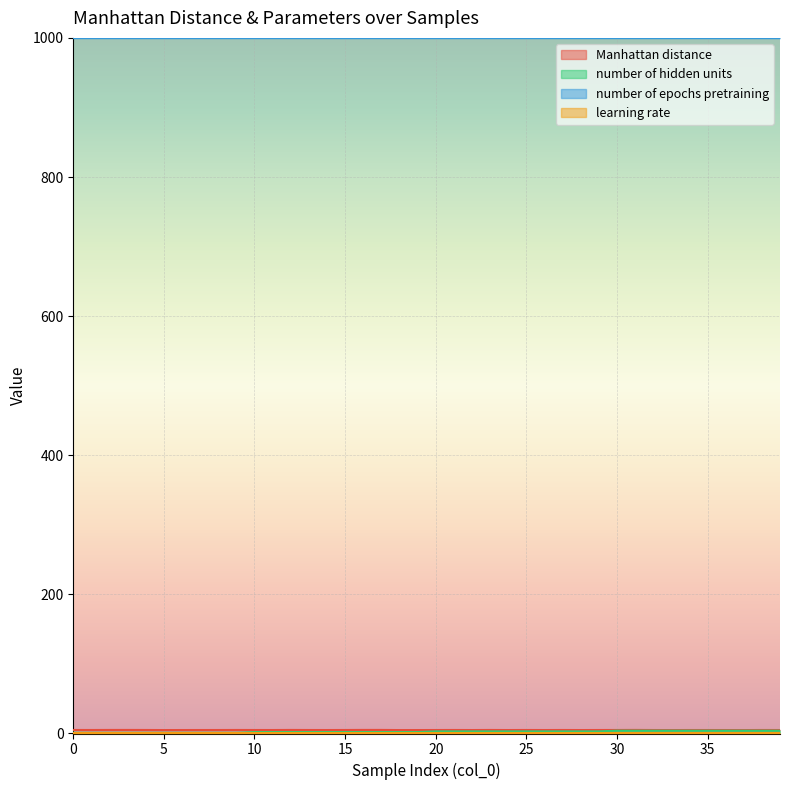

The value of Manhattan distance at 31 is 6.7. True or false?

False